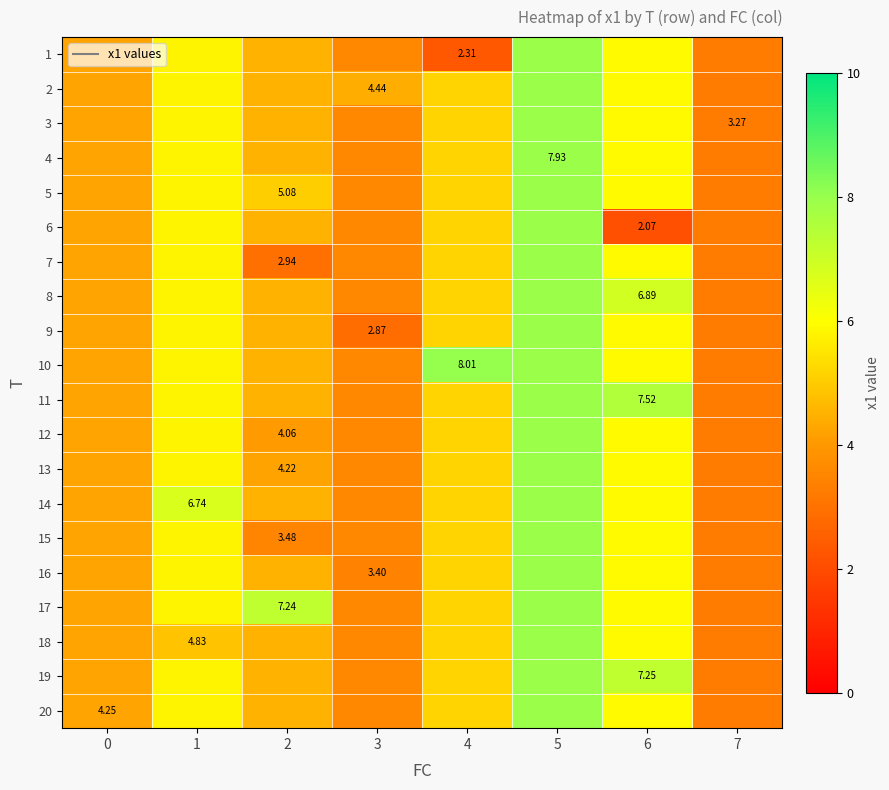

True or false: row_15 has a value of 0.8 at 7.

False